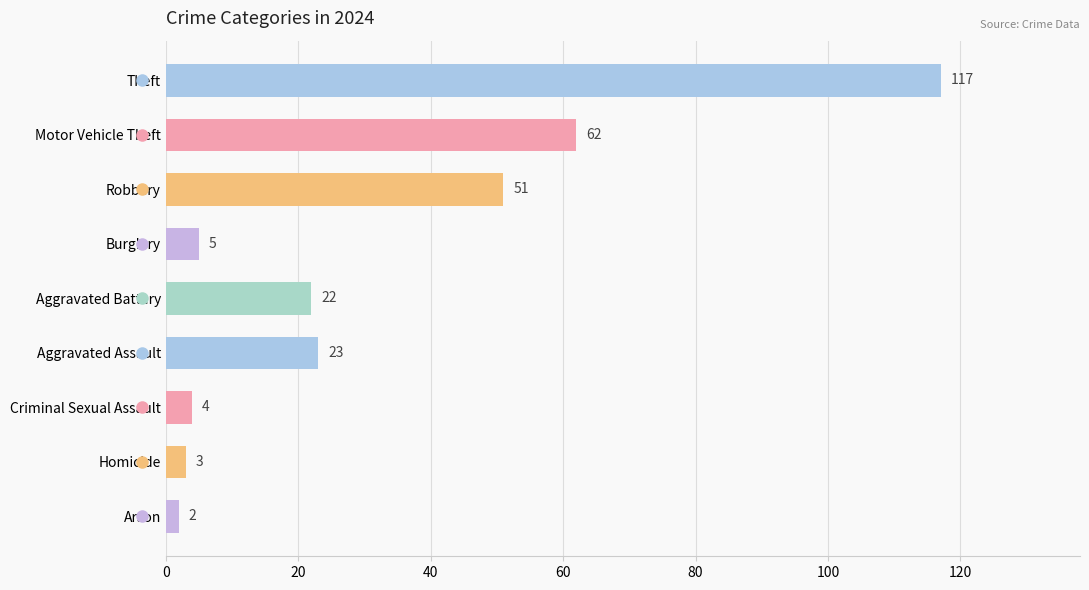

What is the change in value from Homicide to Arson?

-1